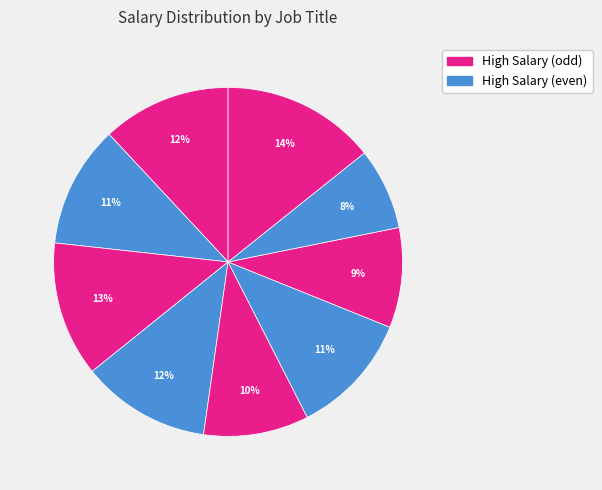

Rank the categories by value from lowest to highest.

Market Research Analyst, Web Developers and Digital Designers, Operations Research Analyst, Financial Analyst, Statistician, Data Scientist, Database Administrators and Architects, Actuary, Computer Network Architects